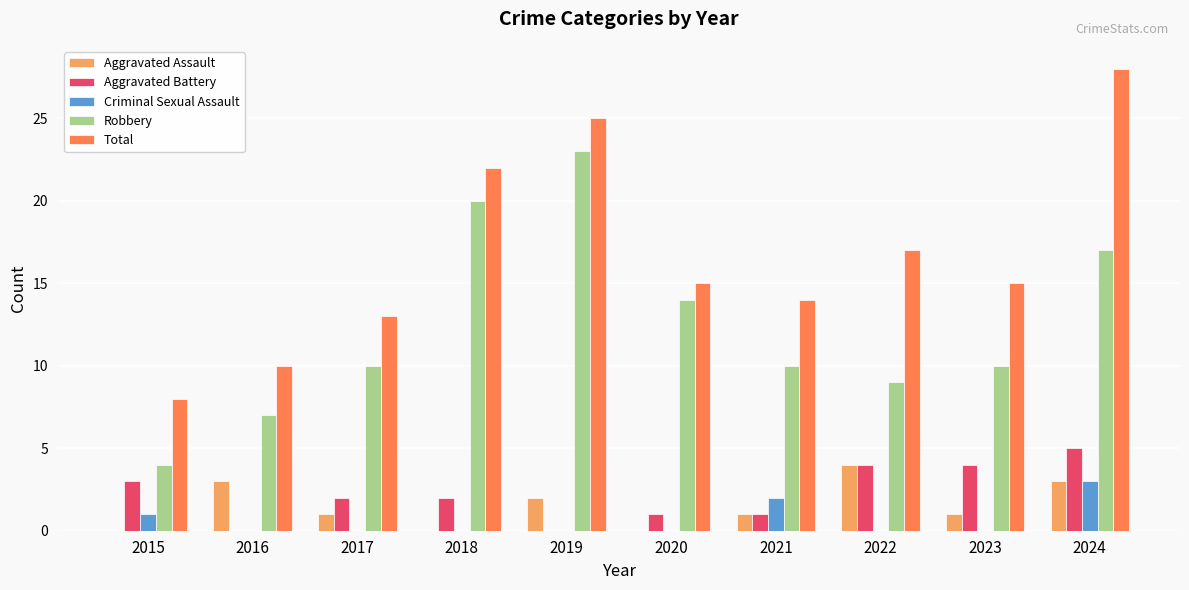

Which series has the largest total across all categories?

Total